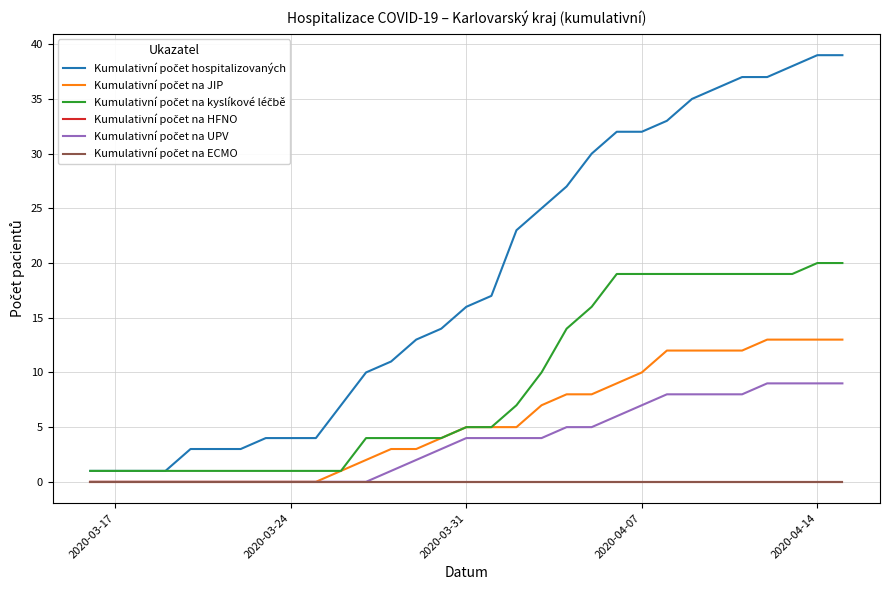

What is the greatest value displayed?

39